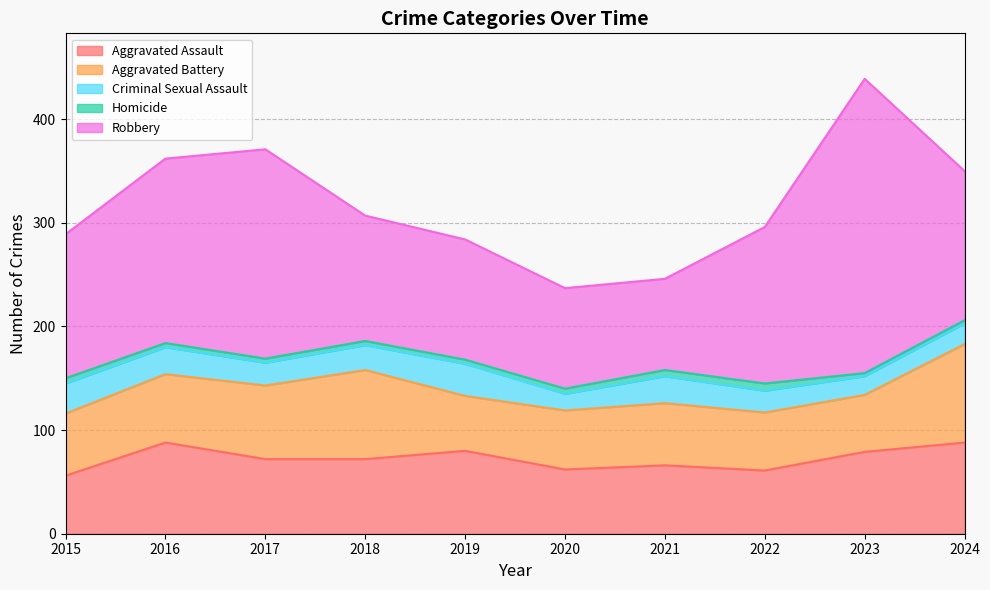

Read the Homicide value at 2024.

3